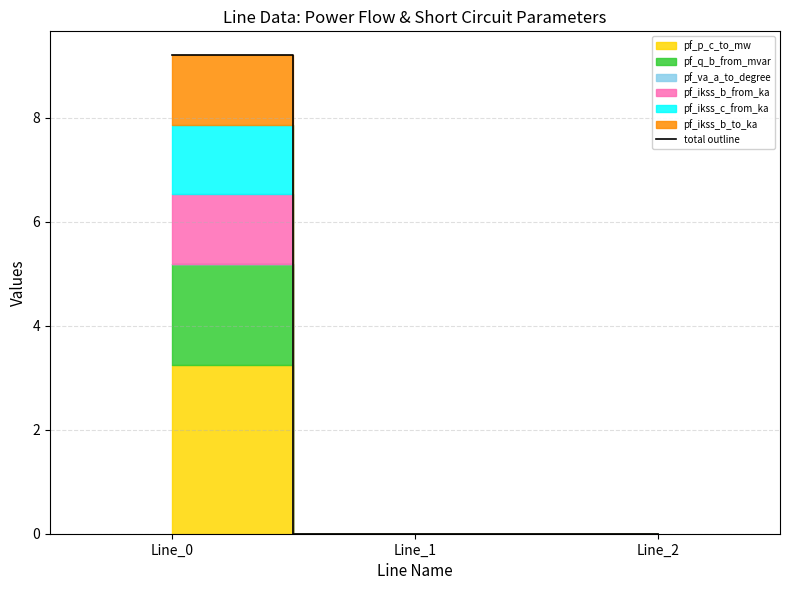

What is the change in value from Line_0 to Line_1?

-9.2